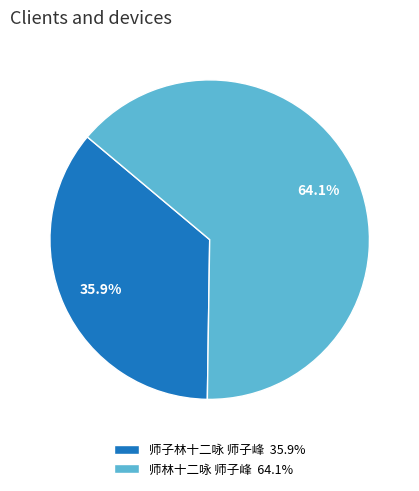

Between 师林十二咏 师子峰 64.1% and 师子林十二咏 师子峰 35.9%, which is larger?

师林十二咏 师子峰 64.1%